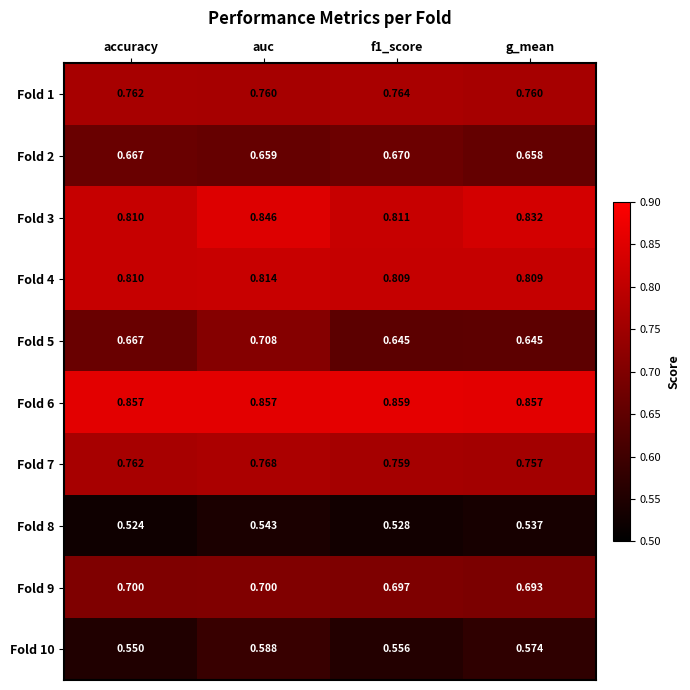

Where is Fold 8 nearest to the value 0?

accuracy